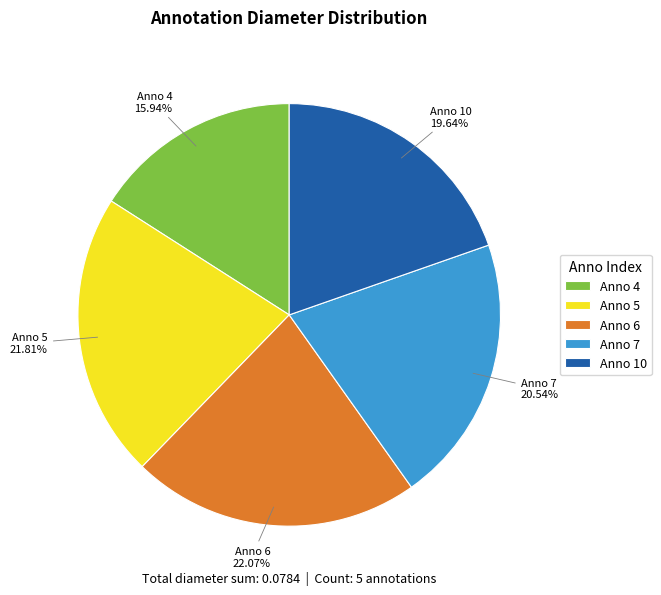

Between Anno 5 and Anno 4, which is larger?

Anno 5